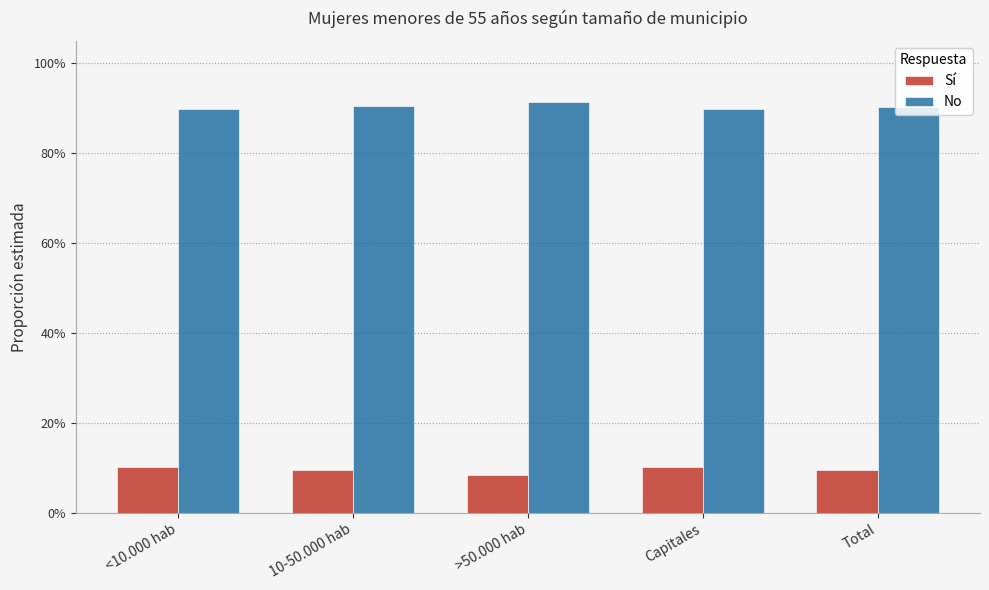

Which label corresponds to the smallest value in the chart?

>50.000 hab